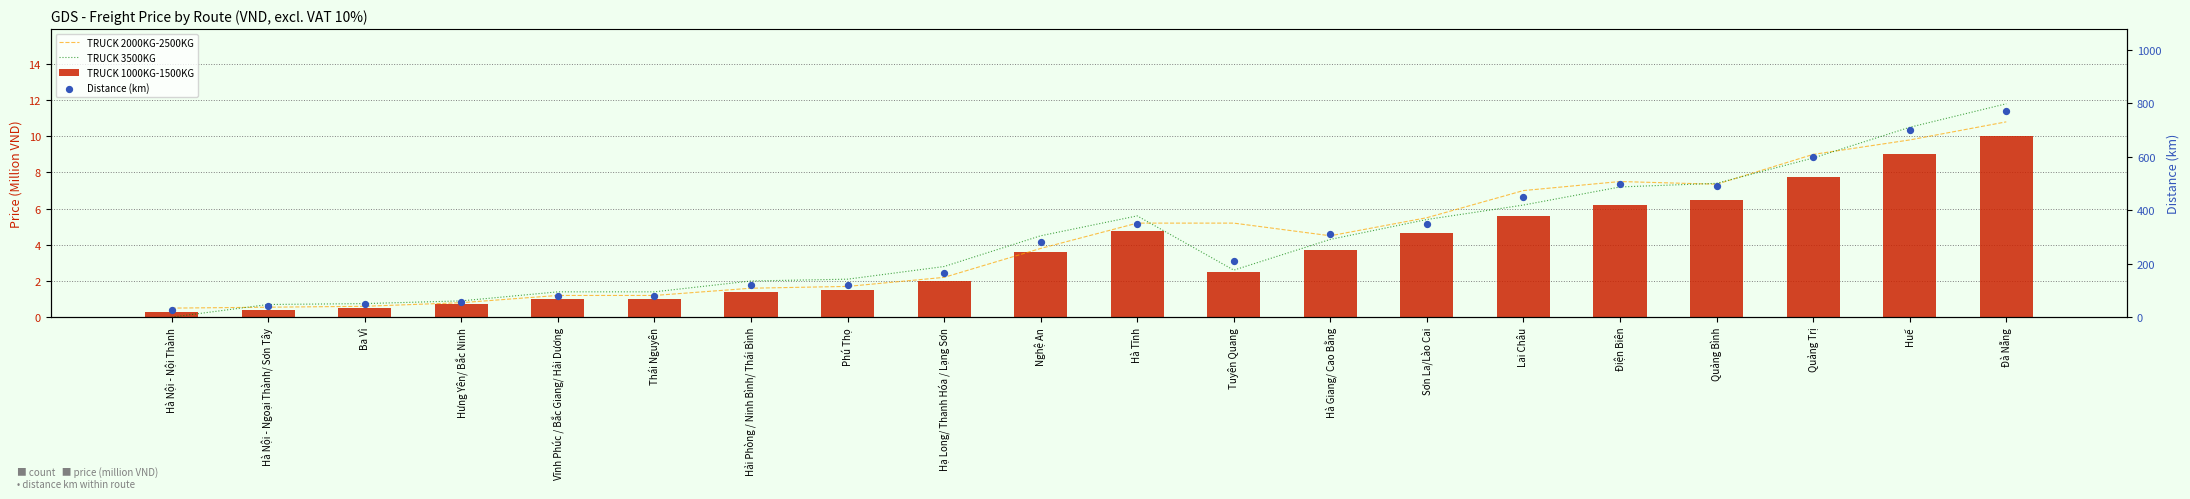

Which series reaches the maximum Y coordinate?

Distance (km)